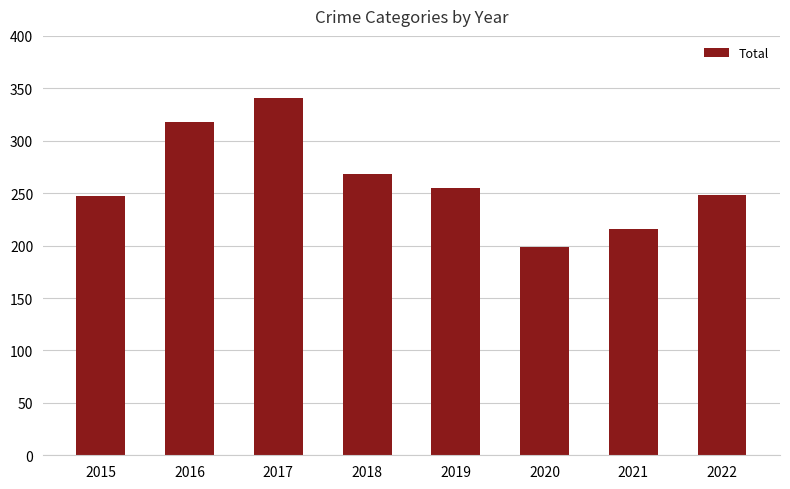

Are the bars horizontal?

No